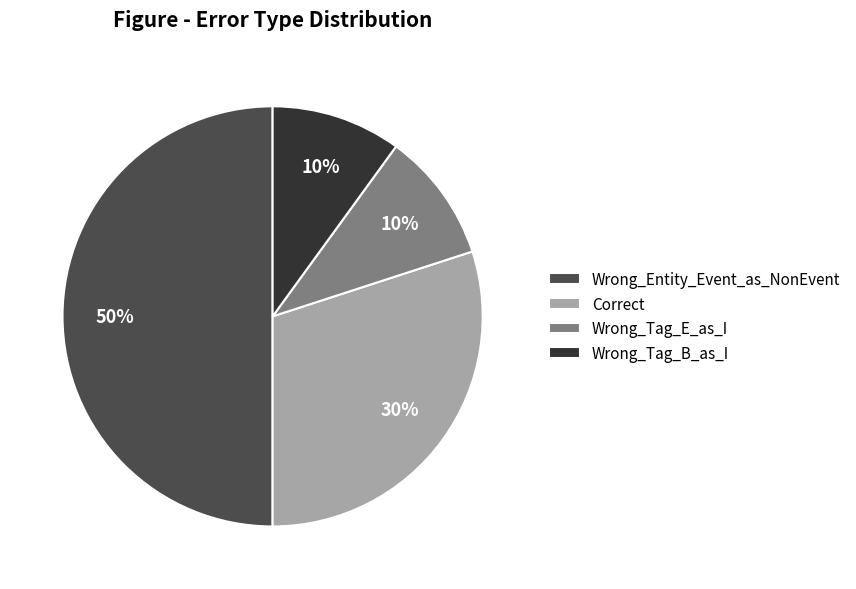

Between Correct and Wrong_Tag_E_as_I, which is larger?

Correct